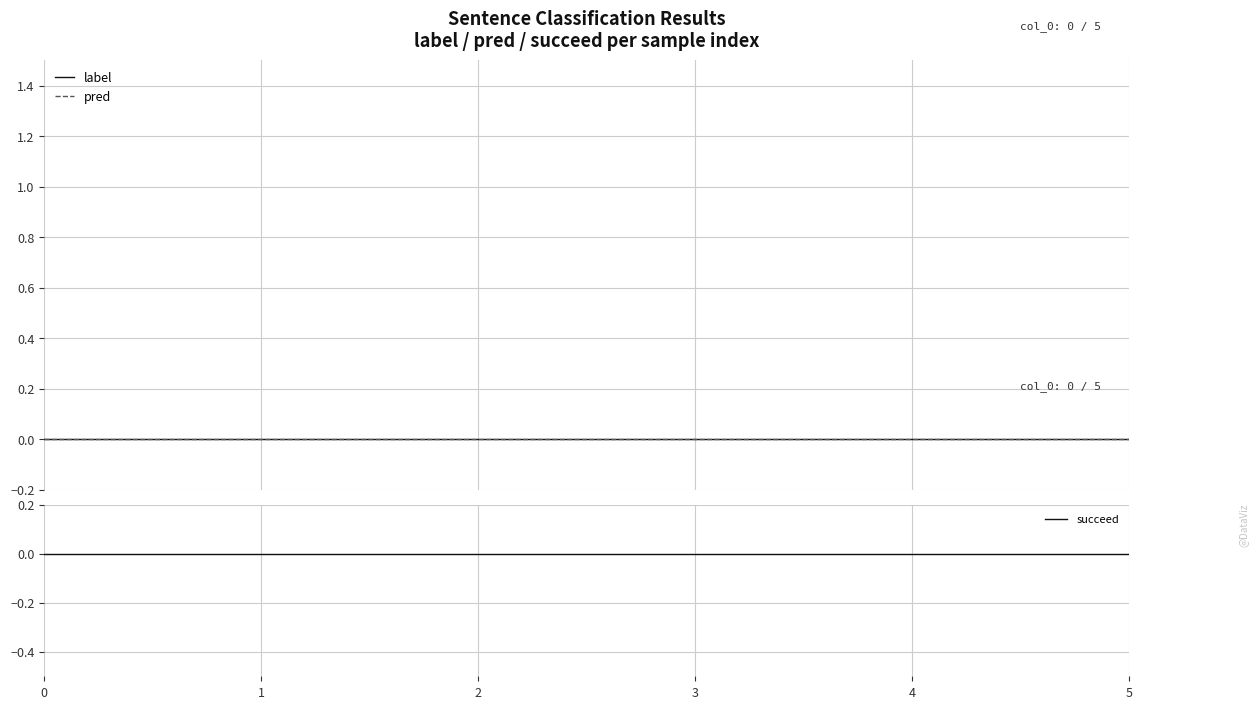

How many lines are shown in the chart?

3